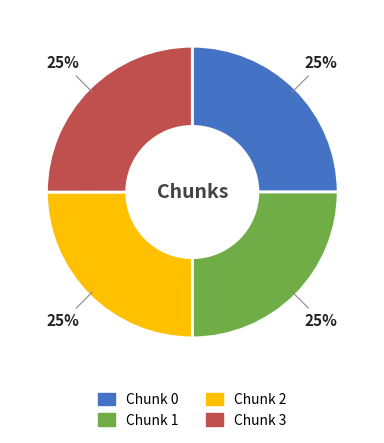

The Chunk 0 slice represents 33% of the pie. True or false?

False